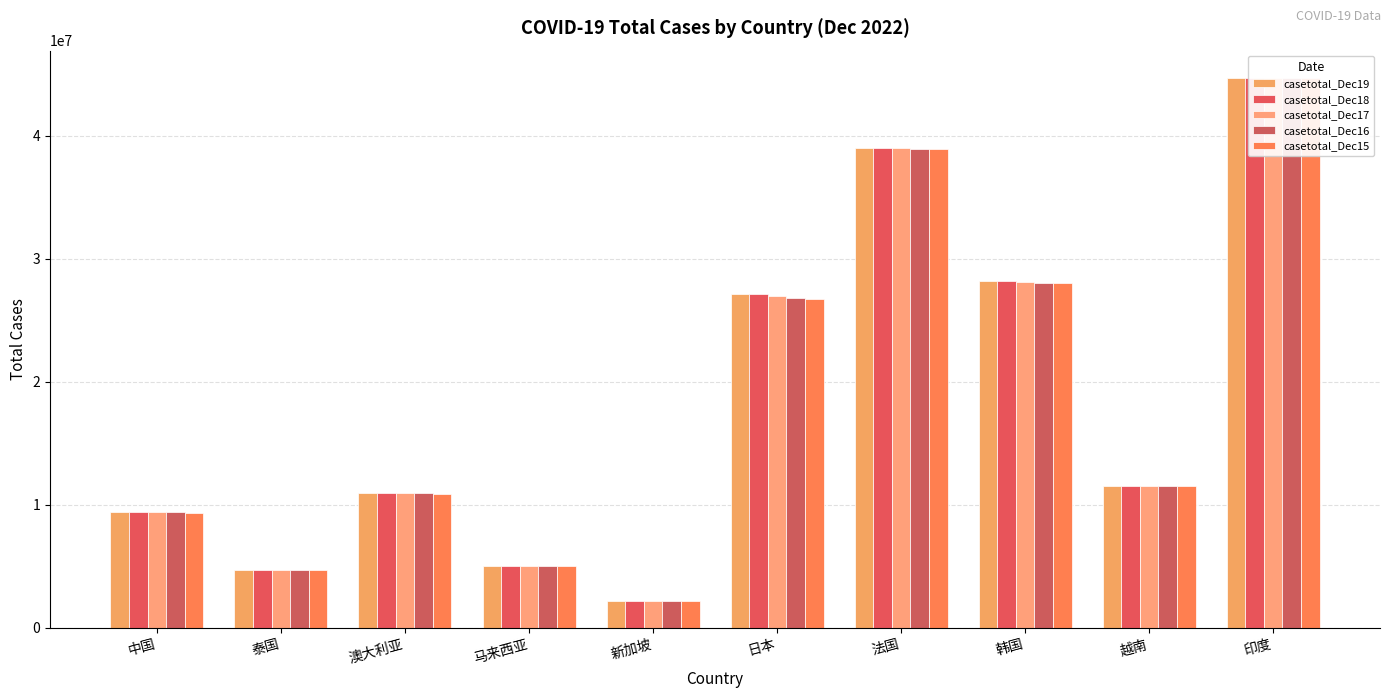

What is the label of the 10th bar from the left?

印度